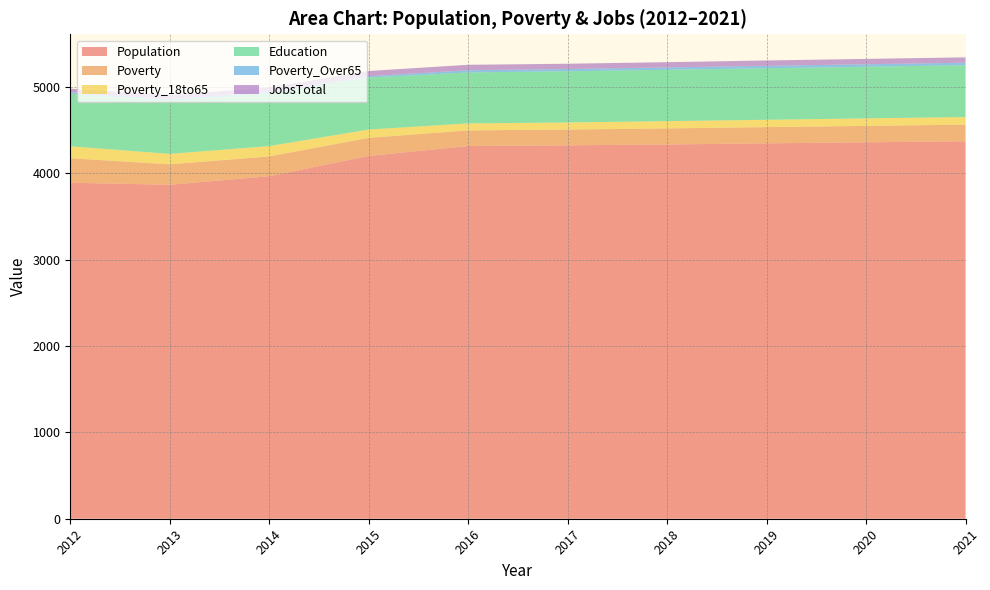

Reading right to left, extract all data points from this chart.

Population: 2021=4372	2020=4360	2019=4348	2018=4335	2017=4325	2016=4317	2015=4202	2014=3967	2013=3868	2012=3892
Poverty: 2021=193	2020=190	2019=188	2018=186	2017=183	2016=181	2015=210	2014=230	2013=237	2012=284
Poverty_18to65: 2021=88	2020=87	2019=85	2018=84	2017=82	2016=81	2015=96	2014=119	2013=121	2012=138
Education: 2021=600	2020=598	2019=597	2018=595	2017=593	2016=590	2015=602	2014=615	2013=617	2012=609
Poverty_Over65: 2021=29	2020=29	2019=28	2018=27	2017=26	2016=26	2015=16	2014=13	2013=19	2012=17
JobsTotal: 2021=62	2020=62	2019=62	2018=61	2017=61	2016=63	2015=60	2014=51	2013=47	2012=41